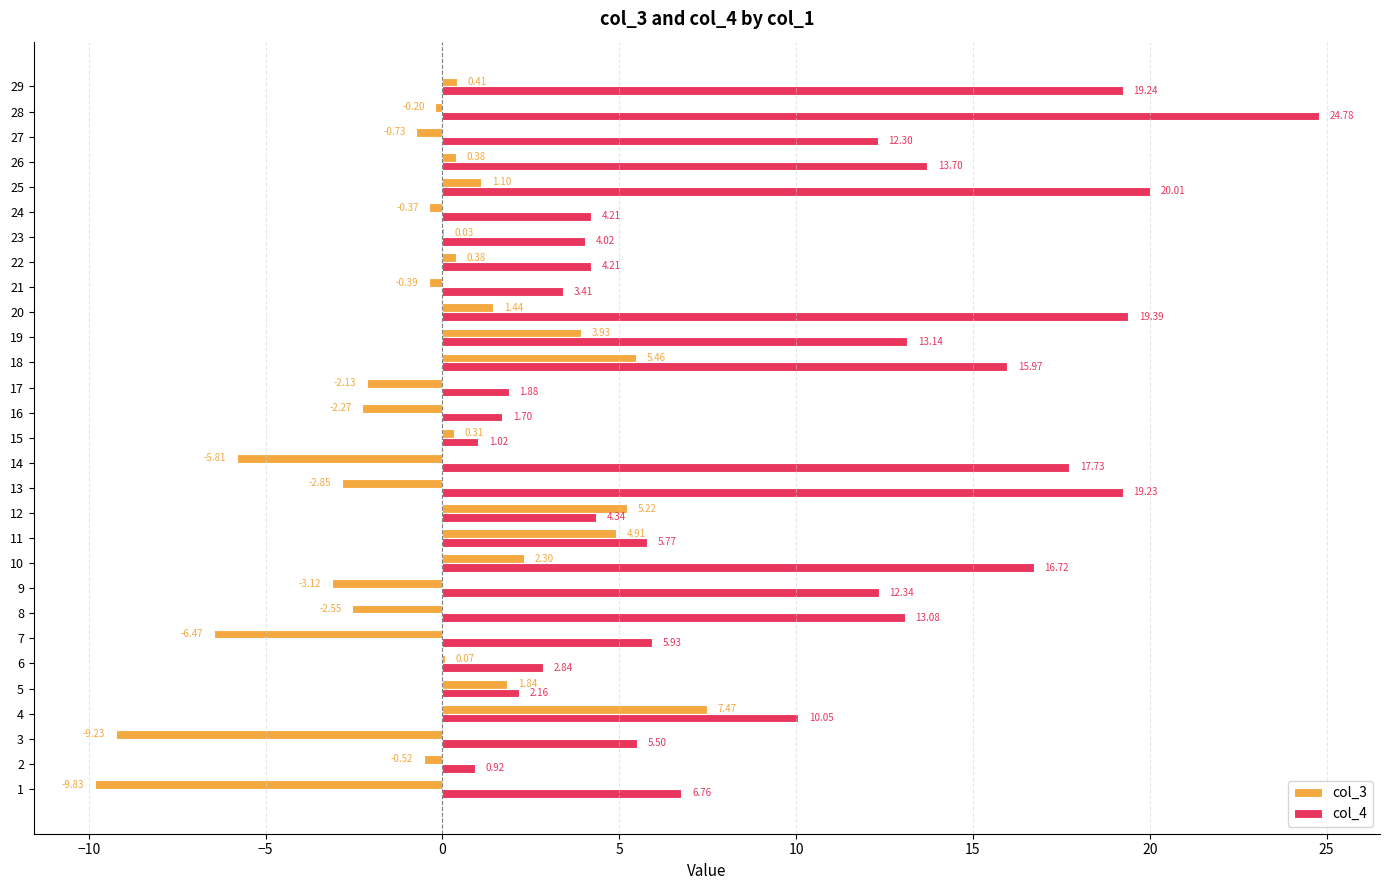

What is the sum of all col_3 values?

-11.2